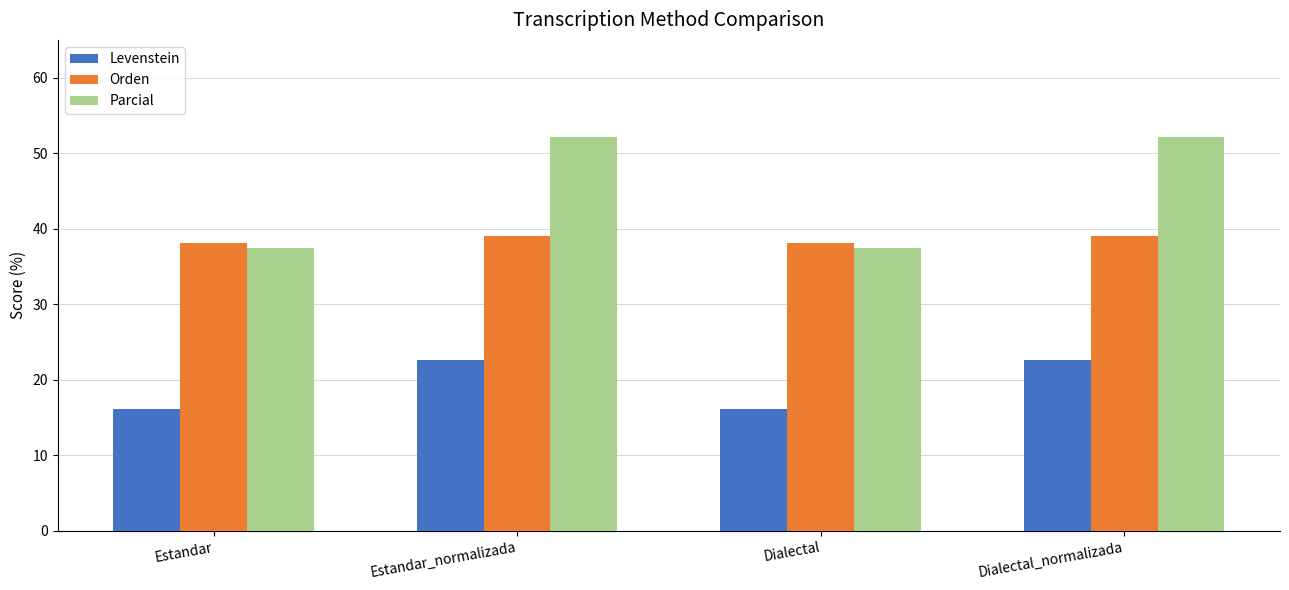

What is the sum of all Parcial values?

179.3